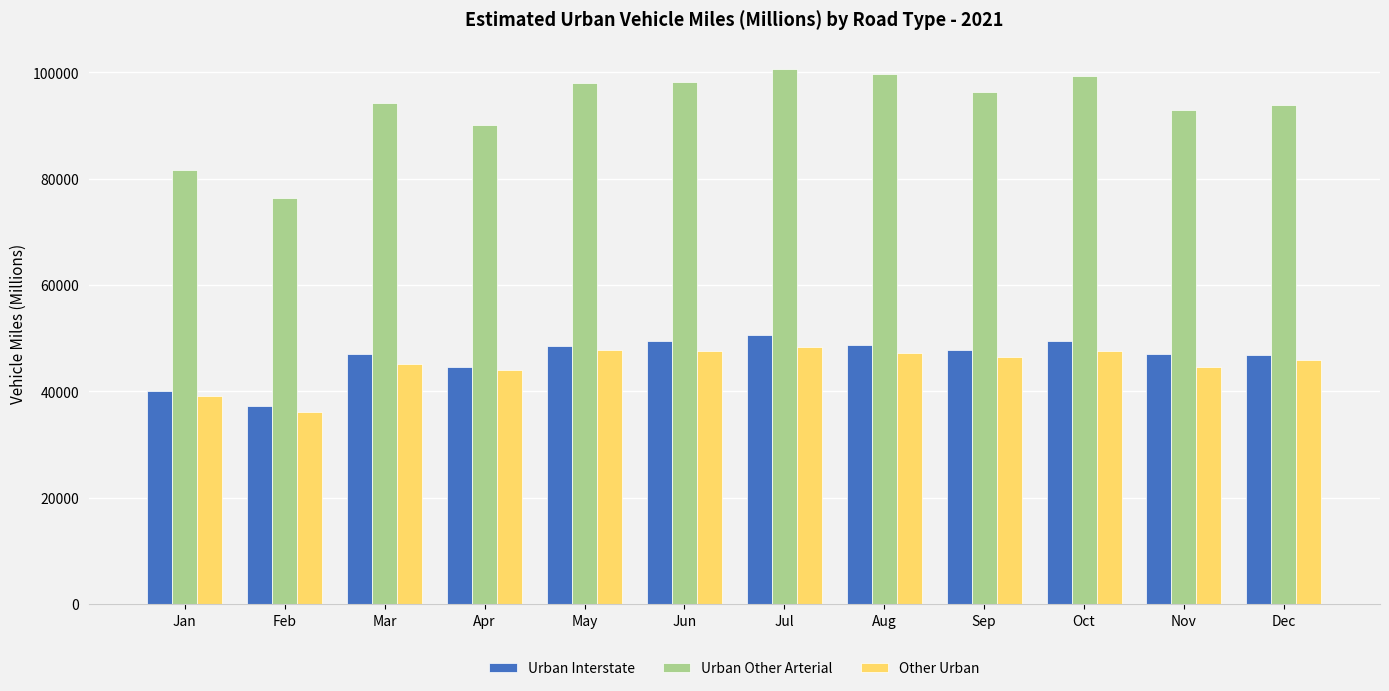

Does the chart contain any negative values?

No